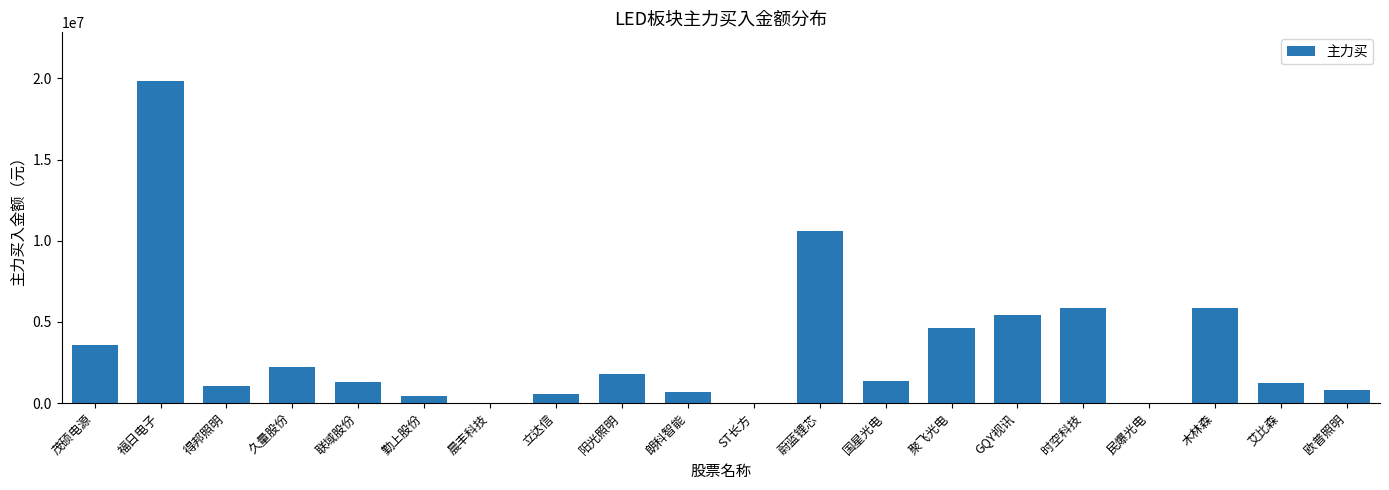

The chart shows a value of 2719570 at GQY视讯. True or false?

False